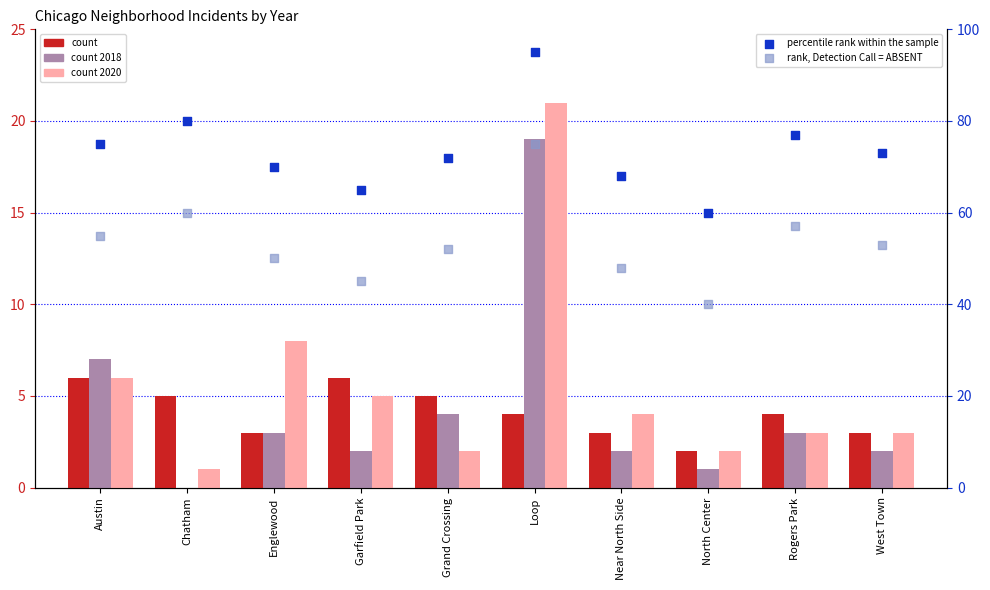

Which series has the largest Y range (max minus min)?

percentile rank within the sample